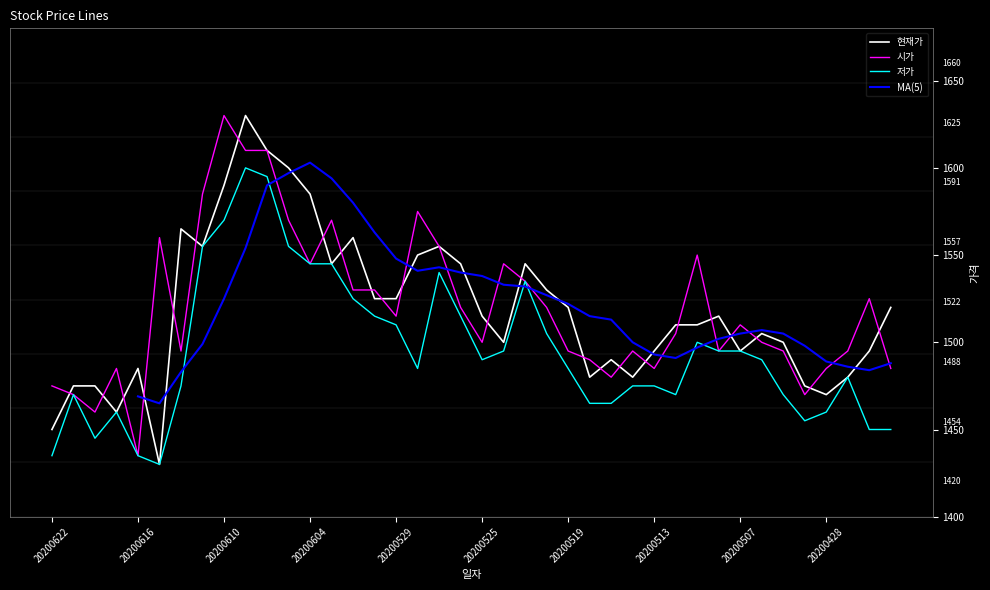

Reading right to left, what are all the values shown in this chart?

현재가: 20200423=1520	20200424=1495	20200427=1480	20200428=1470	20200429=1475	20200504=1500	20200506=1505	20200507=1495	20200508=1515	20200511=1510	20200512=1510	20200513=1495	20200514=1480	20200515=1490	20200518=1480	20200519=1520	20200520=1530	20200521=1545	20200522=1500	20200525=1515	20200526=1545	20200527=1555	20200528=1550	20200529=1525	20200601=1525	20200602=1560	20200603=1545	20200604=1585	20200605=1600	20200608=1610	20200609=1630	20200610=1590	20200611=1555	20200612=1565	20200615=1430	20200616=1485	20200617=1460	20200618=1475	20200619=1475	20200622=1450
시가: 20200423=1485	20200424=1525	20200427=1495	20200428=1485	20200429=1470	20200504=1495	20200506=1500	20200507=1510	20200508=1495	20200511=1550	20200512=1505	20200513=1485	20200514=1495	20200515=1480	20200518=1490	20200519=1495	20200520=1520	20200521=1535	20200522=1545	20200525=1500	20200526=1520	20200527=1555	20200528=1575	20200529=1515	20200601=1530	20200602=1530	20200603=1570	20200604=1545	20200605=1570	20200608=1610	20200609=1610	20200610=1630	20200611=1585	20200612=1495	20200615=1560	20200616=1435	20200617=1485	20200618=1460	20200619=1470	20200622=1475
저가: 20200423=1450	20200424=1450	20200427=1480	20200428=1460	20200429=1455	20200504=1470	20200506=1490	20200507=1495	20200508=1495	20200511=1500	20200512=1470	20200513=1475	20200514=1475	20200515=1465	20200518=1465	20200519=1485	20200520=1505	20200521=1535	20200522=1495	20200525=1490	20200526=1515	20200527=1540	20200528=1485	20200529=1510	20200601=1515	20200602=1525	20200603=1545	20200604=1545	20200605=1555	20200608=1595	20200609=1600	20200610=1570	20200611=1555	20200612=1475	20200615=1430	20200616=1435	20200617=1460	20200618=1445	20200619=1470	20200622=1435